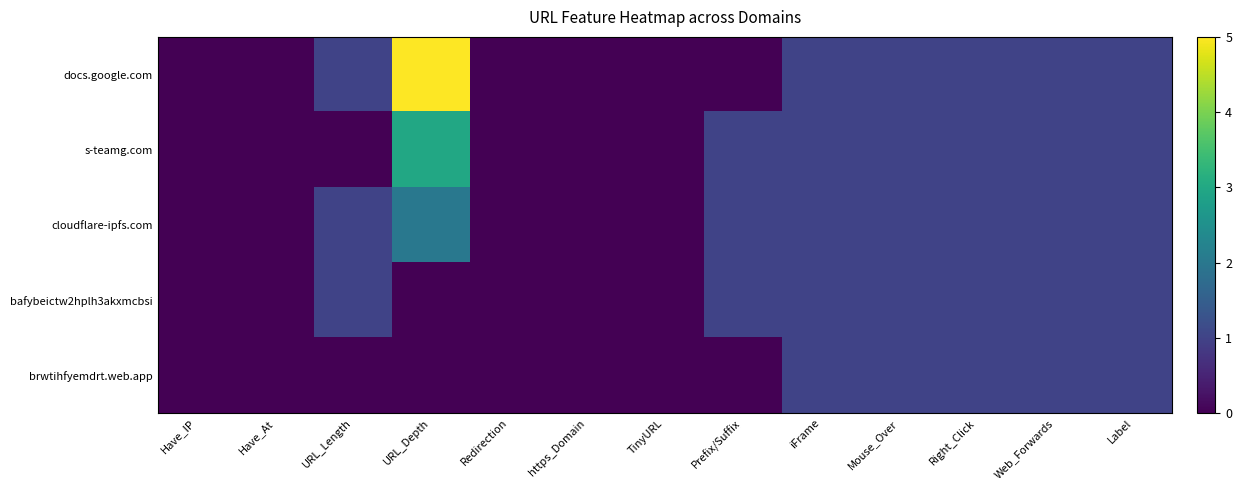

Which series has the largest total across all categories?

docs.google.com